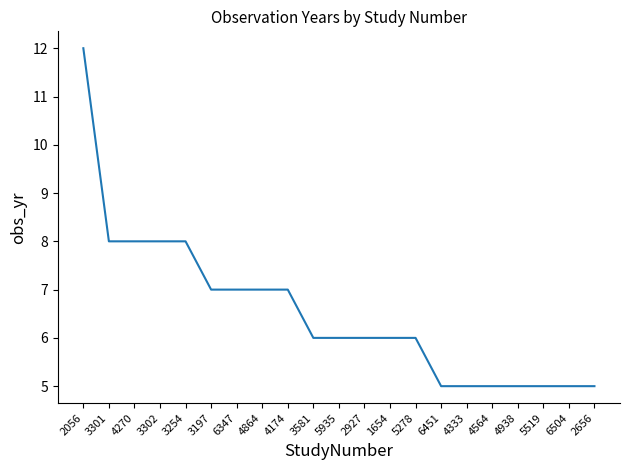

True or false: the data shows 2 at 3581.

False